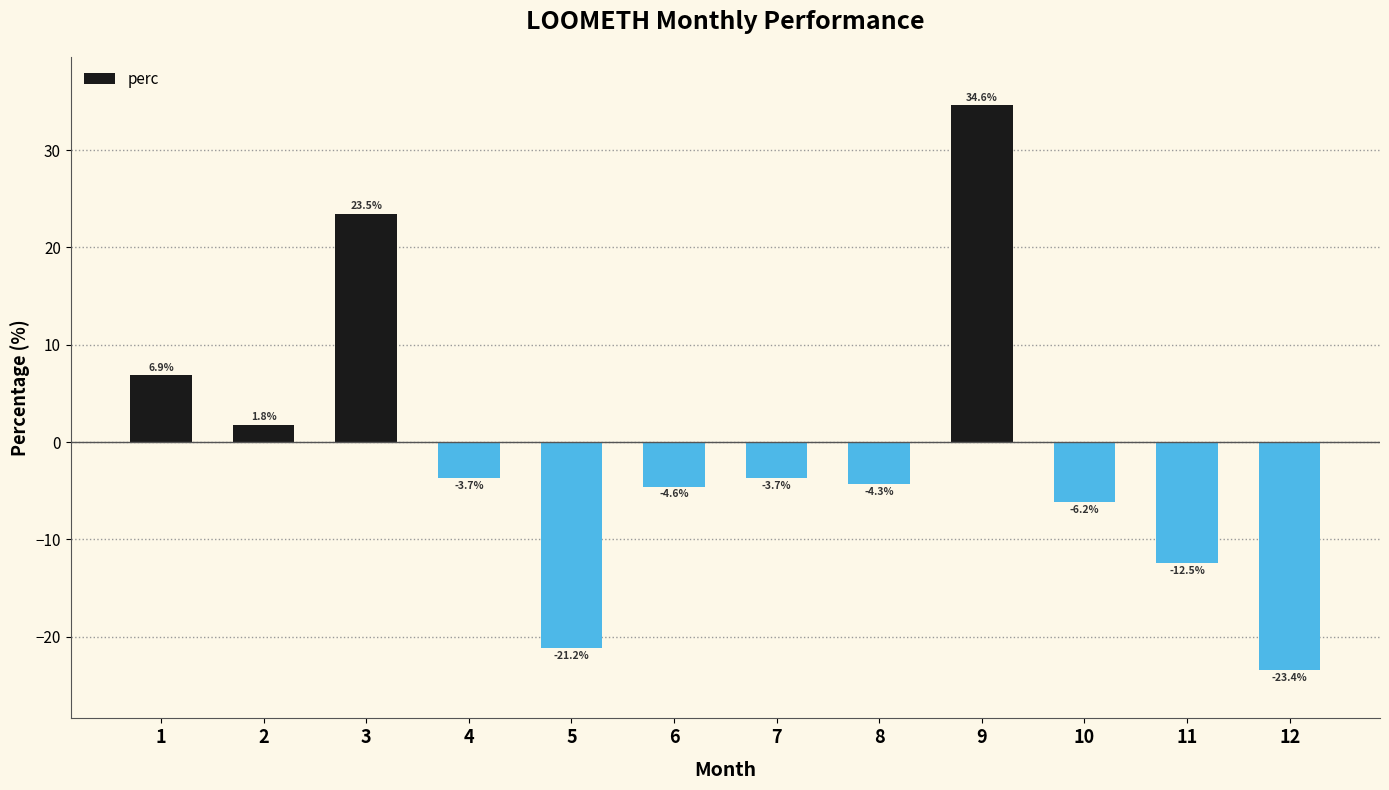

Are the bars grouped side by side (vs. stacked)?

No